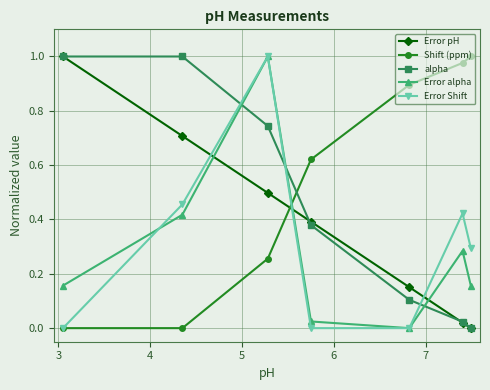

Does the chart have visible grid lines?

Yes